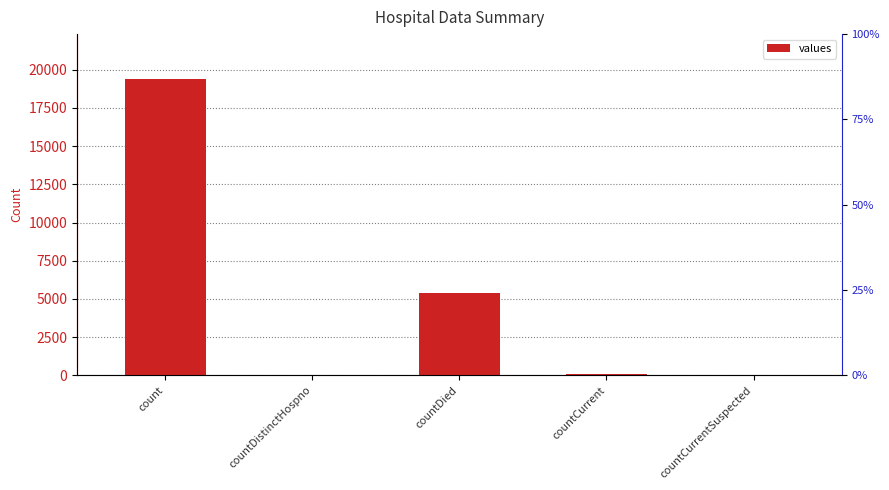

Reading left to right, list all the values displayed in this chart.

count=19420	countDistinctHospno=38	countDied=5357	countCurrent=60	countCurrentSuspected=0